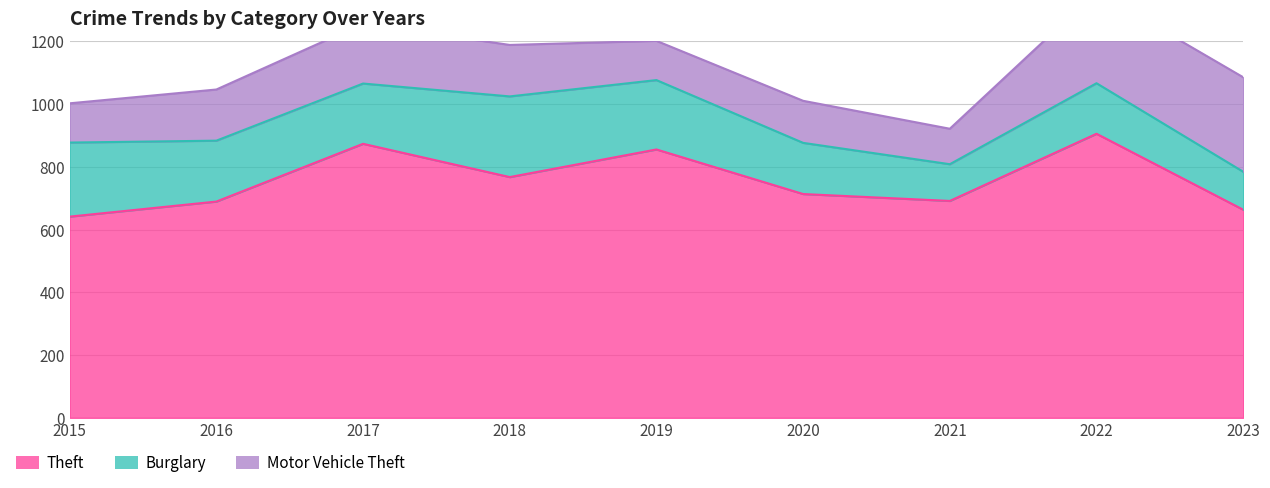

At which label is Burglary closest to 187?

2017